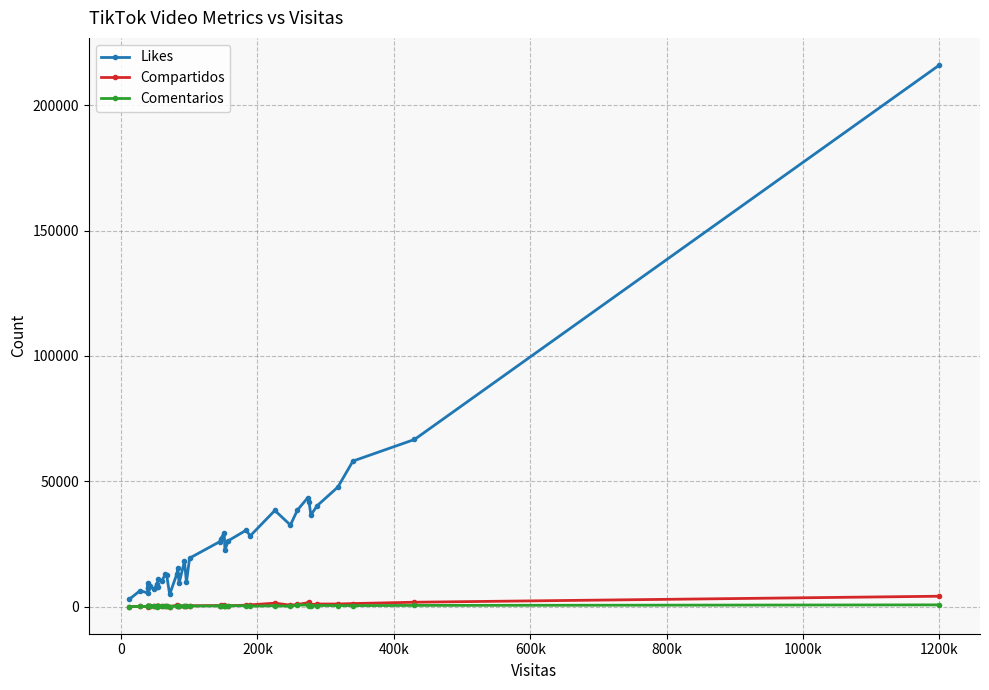

What is the greatest value displayed?

216000